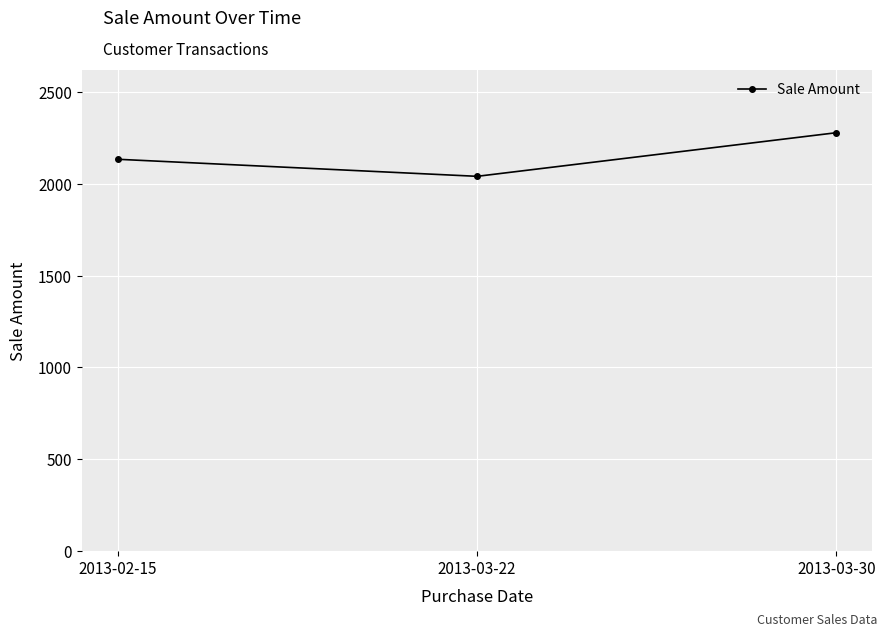

Which category has the lowest value across all series?

2013-03-22